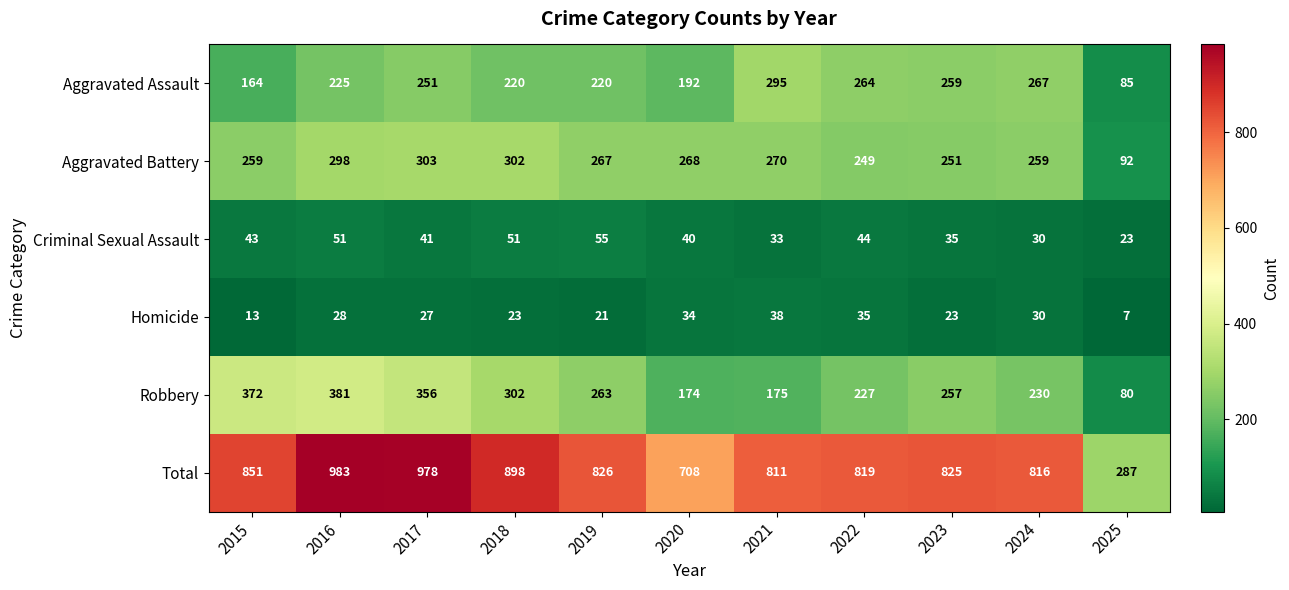

The Aggravated Battery series shows 298 at 2016. True or false?

True